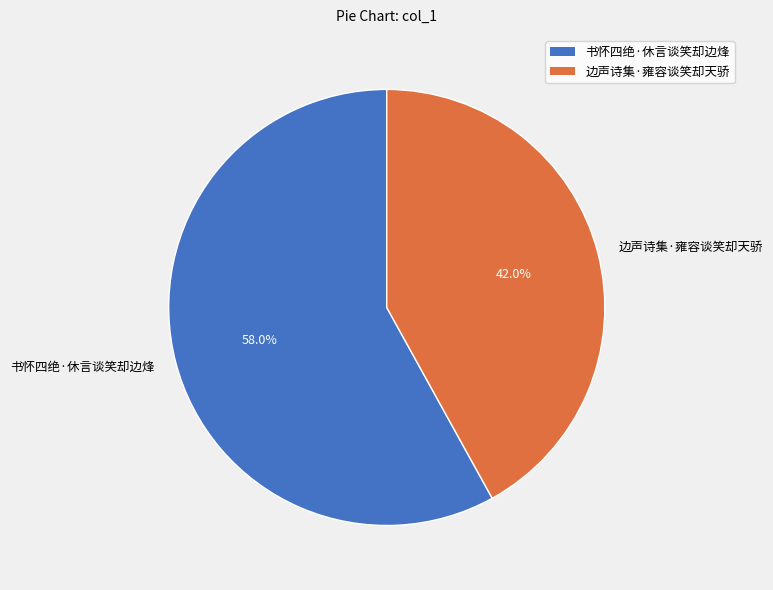

What is the total percentage of 边声诗集·雍容谈笑却天骄 and 书怀四绝·休言谈笑却边烽?

100.0%